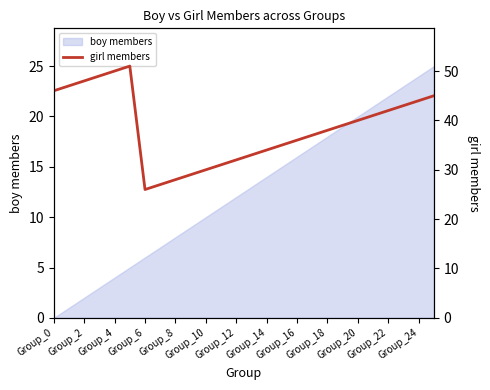

Is it true that boy members equals 39 at Group_22?

False